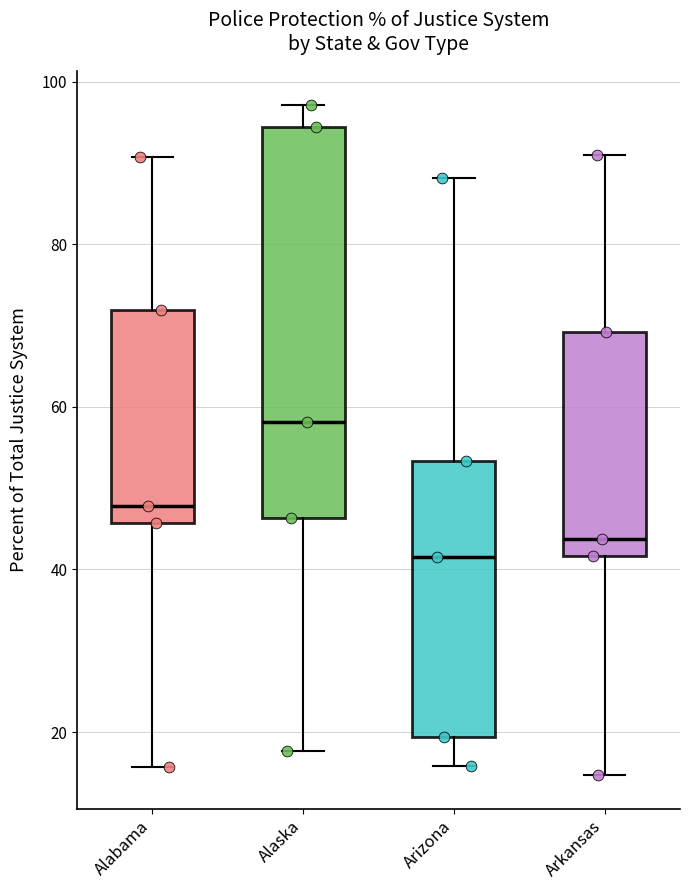

Which box is the tallest, from its lower edge to its upper edge?

Alaska